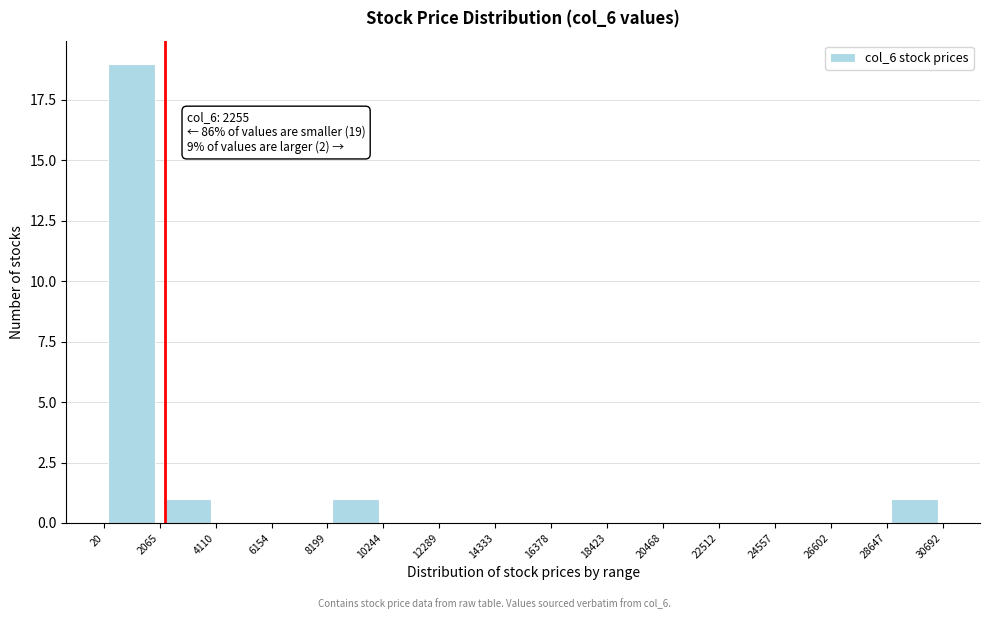

Over which range of the x-axis is the bar tallest?

20 to 2065